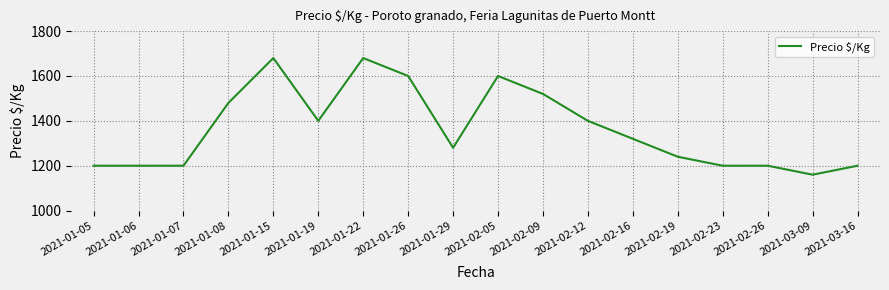

Which label corresponds to the smallest value in the chart?

2021-03-09